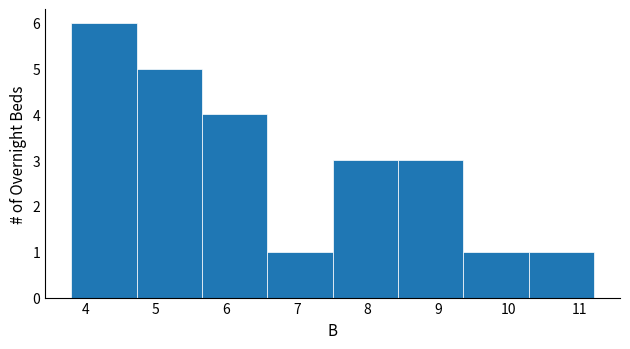

Over which range of the x-axis is the bar tallest?

3.8 to 4.7